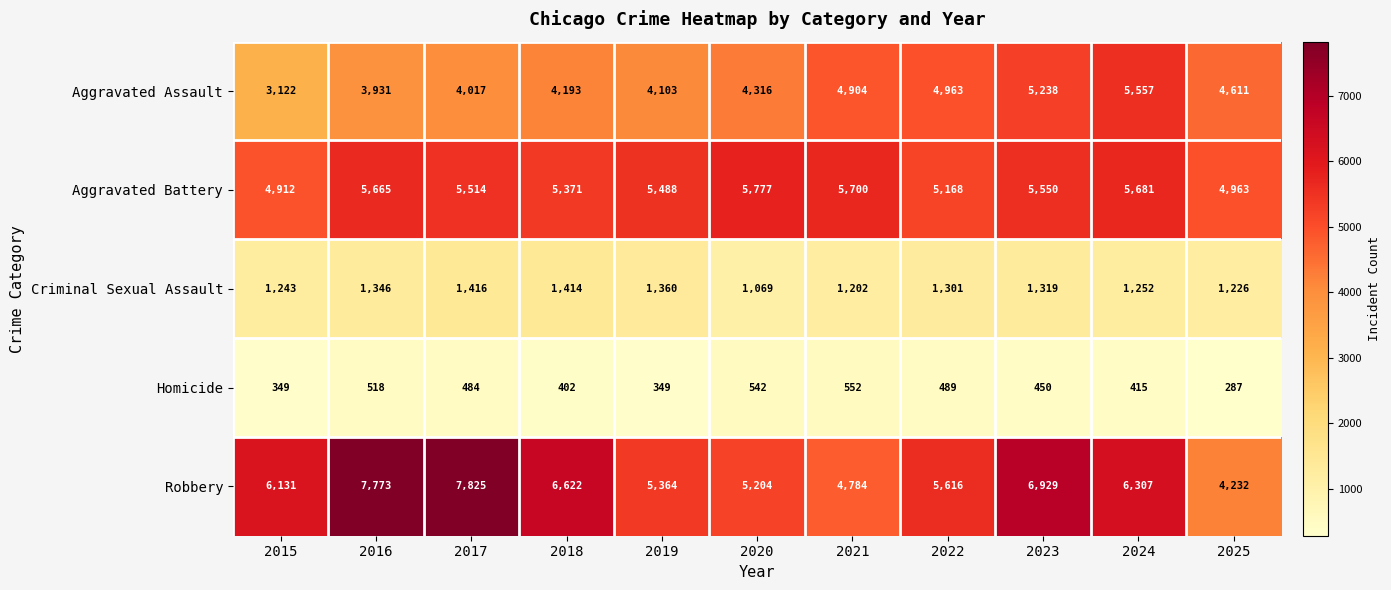

Which series has the largest total across all categories?

Robbery